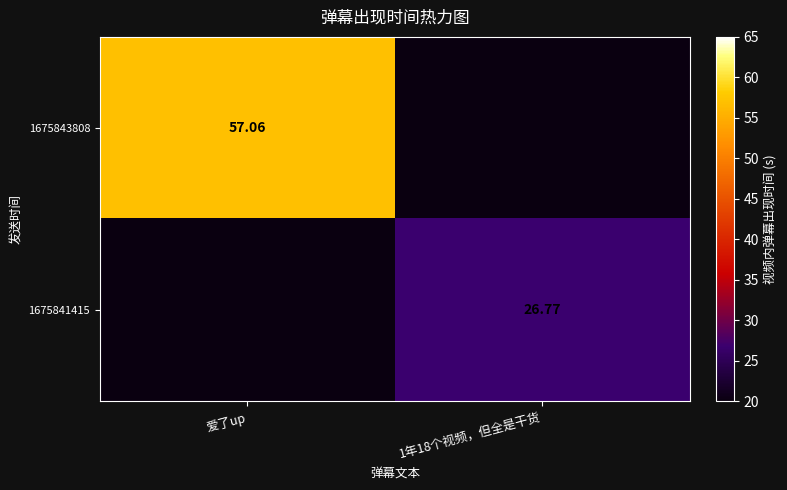

What is the average value of the 1675841415 series?

13.4